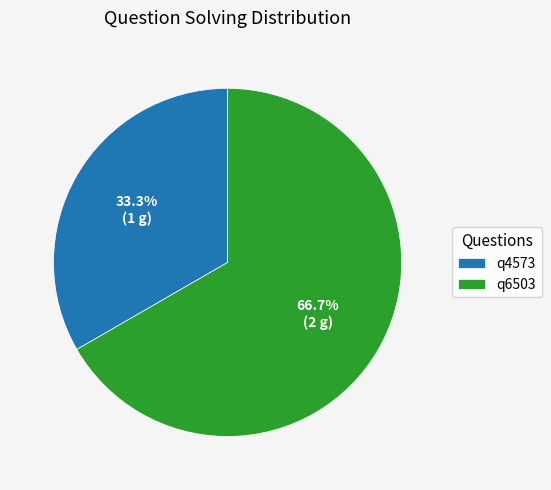

To the nearest percent, what is the average slice percentage?

50%